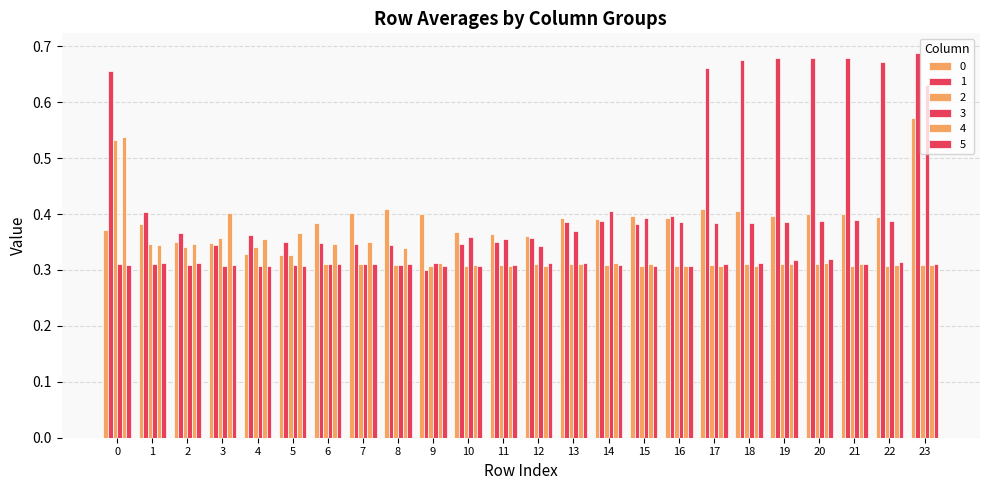

How many distinct data groups are displayed?

6